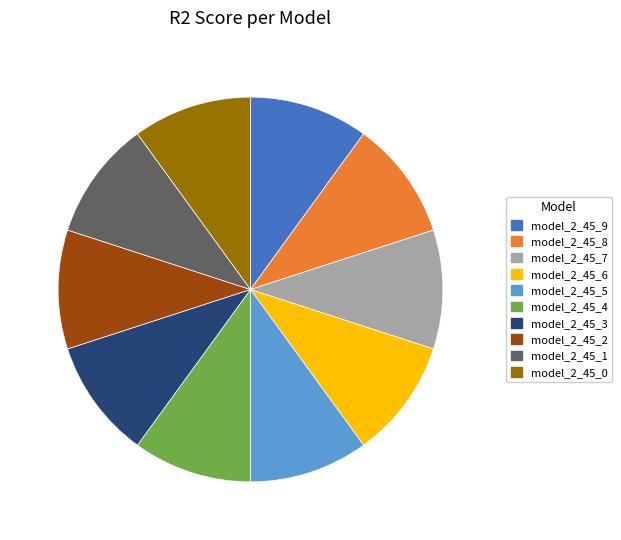

Is it true that model_2_45_1 is 1% of the pie?

False